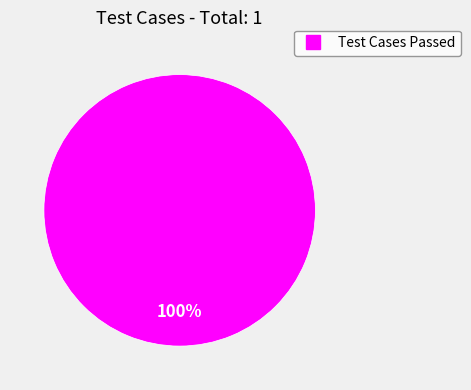

Is there any slice that represents more than half of the pie?

Yes